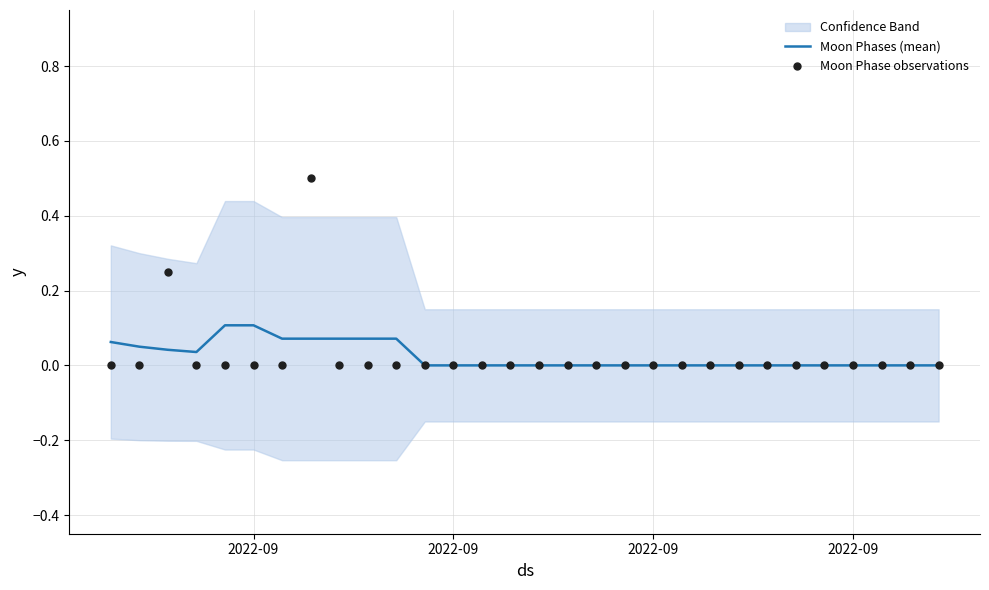

Which series has the largest Y range (max minus min)?

Moon Phase observations